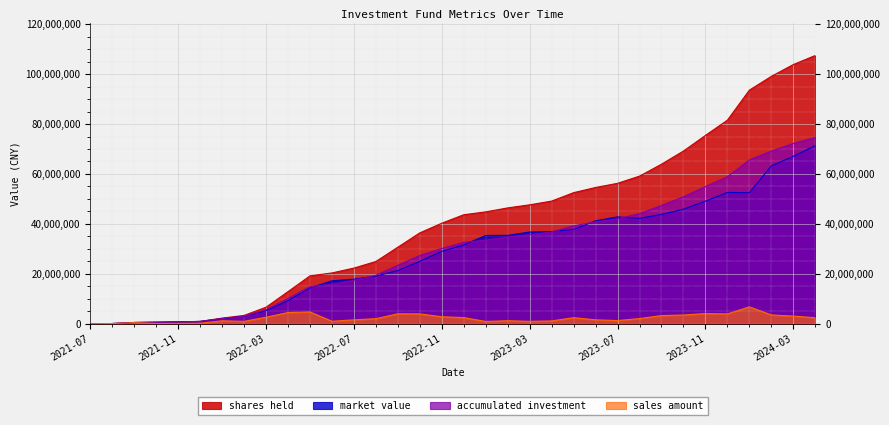

Which has a higher value, 2021-11 or 2023-01?

2023-01